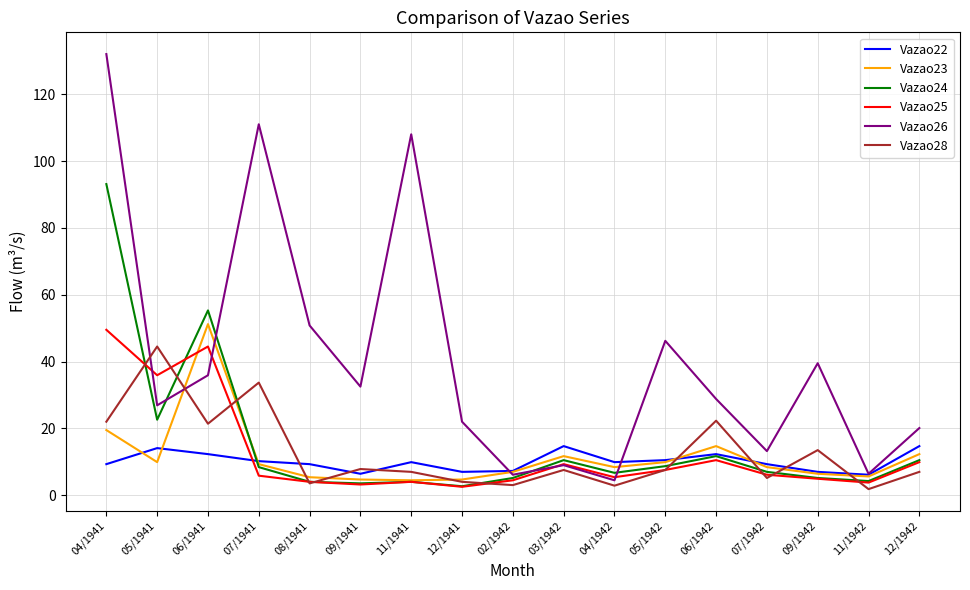

What is the average value of the Vazao24 series?

15.5